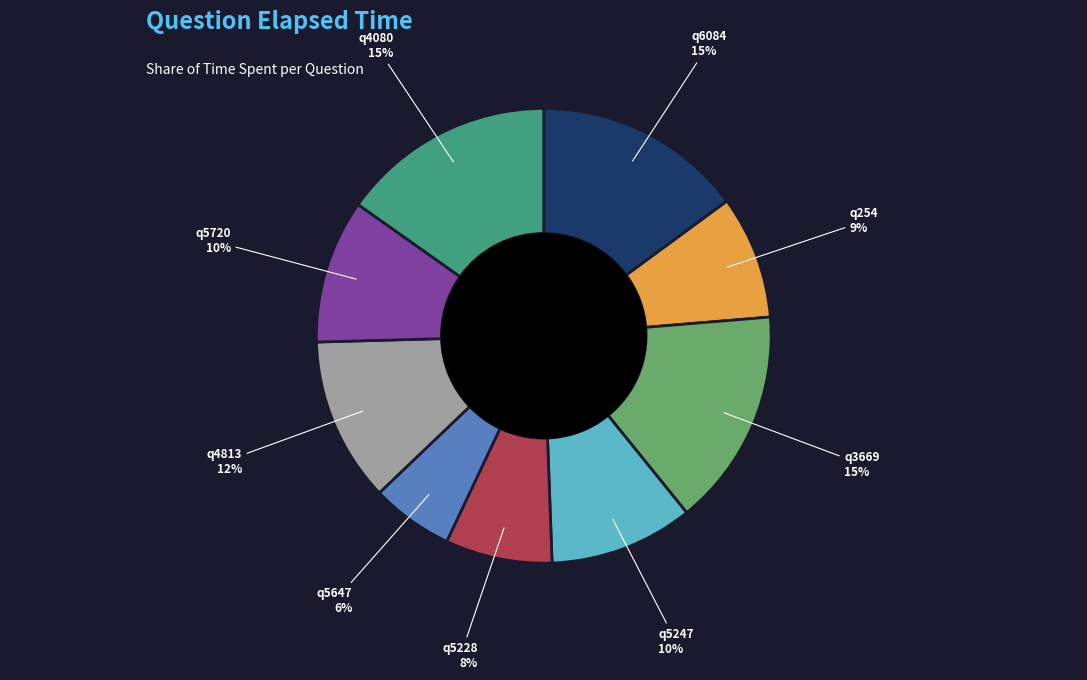

Is the sum of q5247 and q5647 greater than half?

No